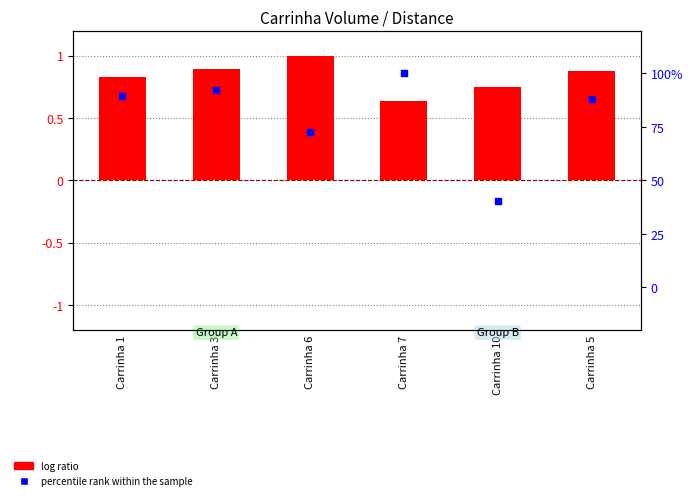

Which series has the largest total across all categories?

log ratio